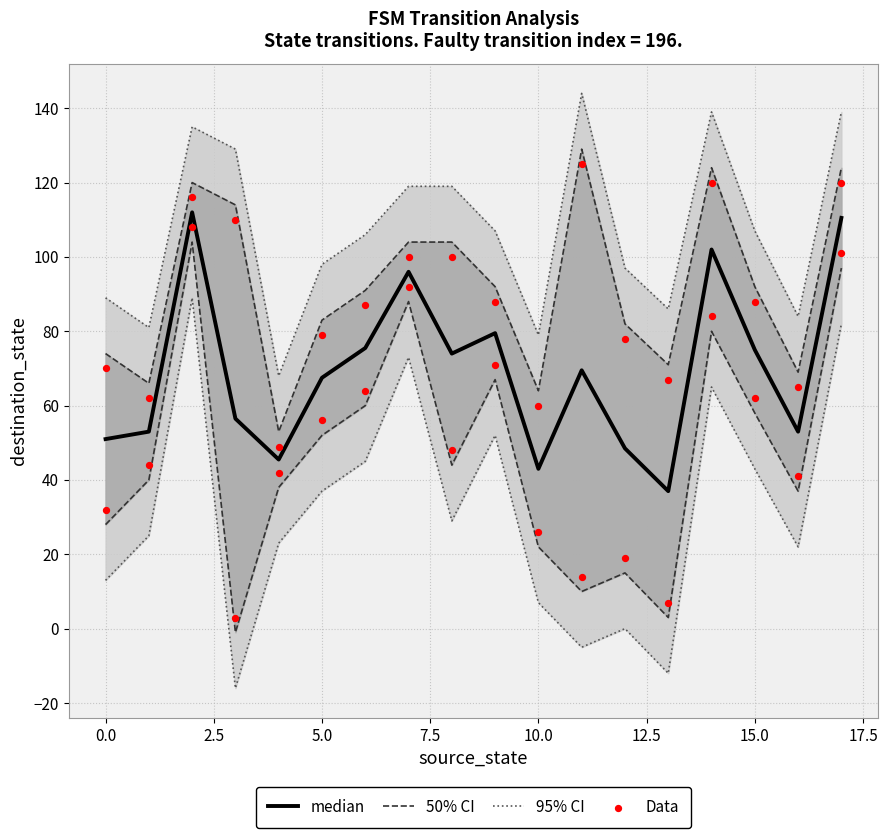

Is the value of median at 11 greater than the value of 50% CI at 11?

No